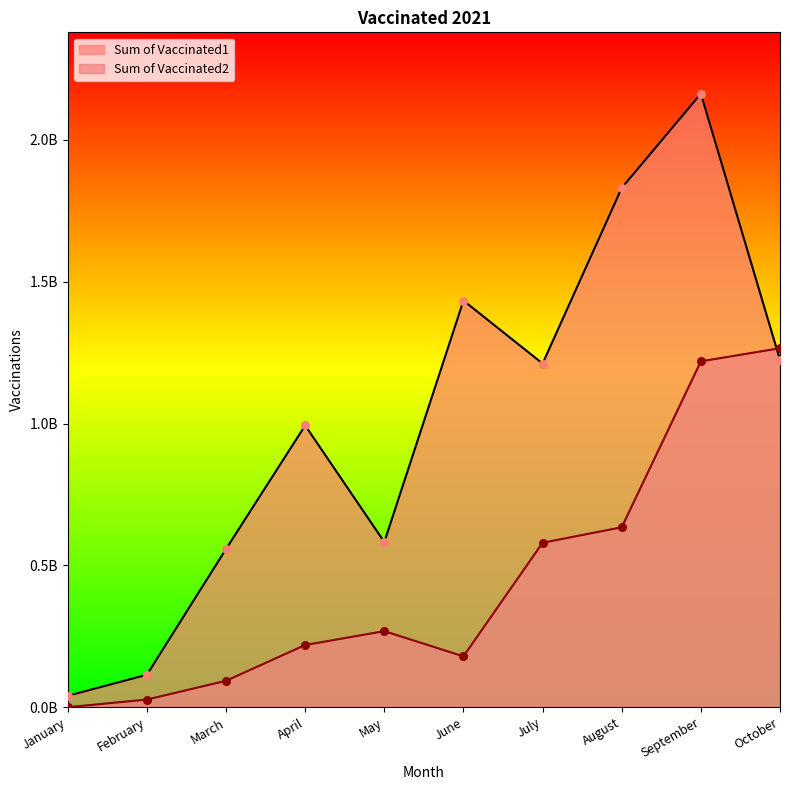

Which series reaches the minimum Y coordinate?

Sum of Vaccinated2